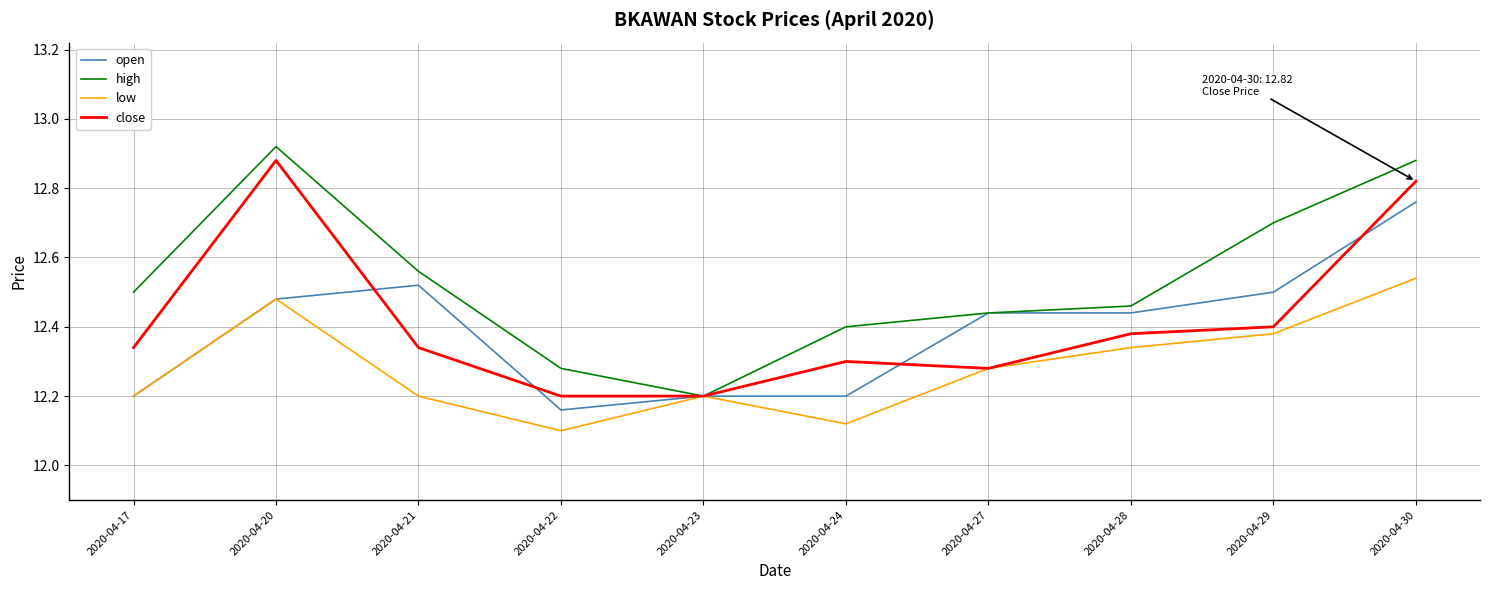

True or false: high has more than 2 interior local peaks.

False